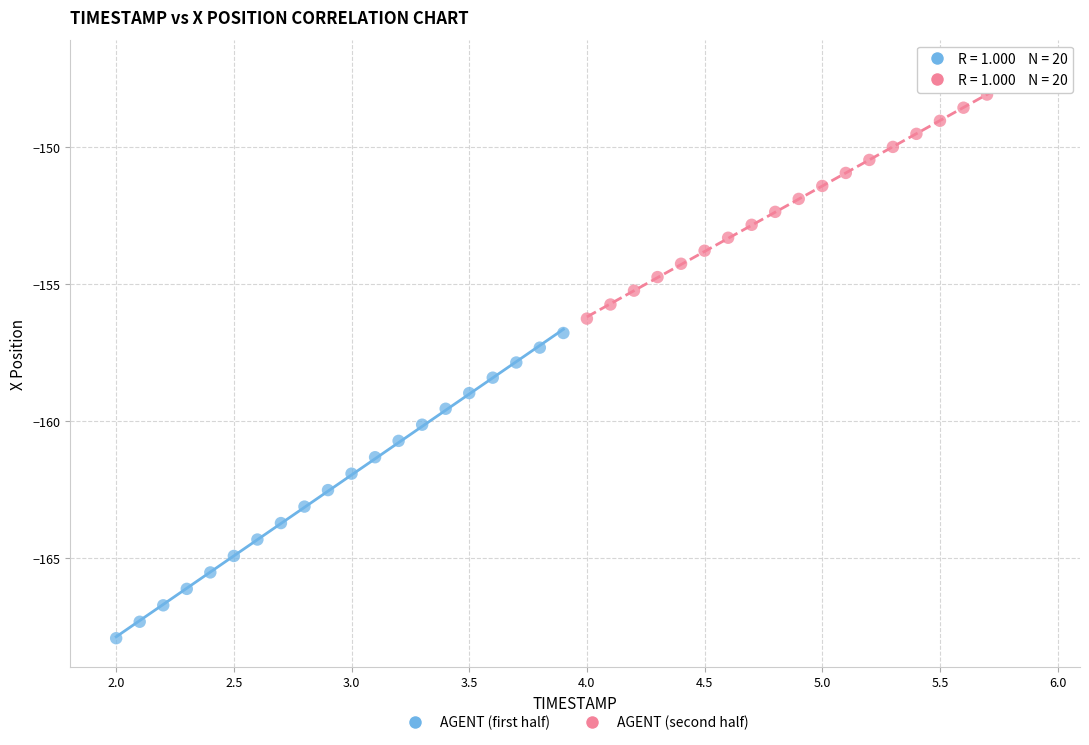

Which series contains the lowest Y value?

AGENT (first half)